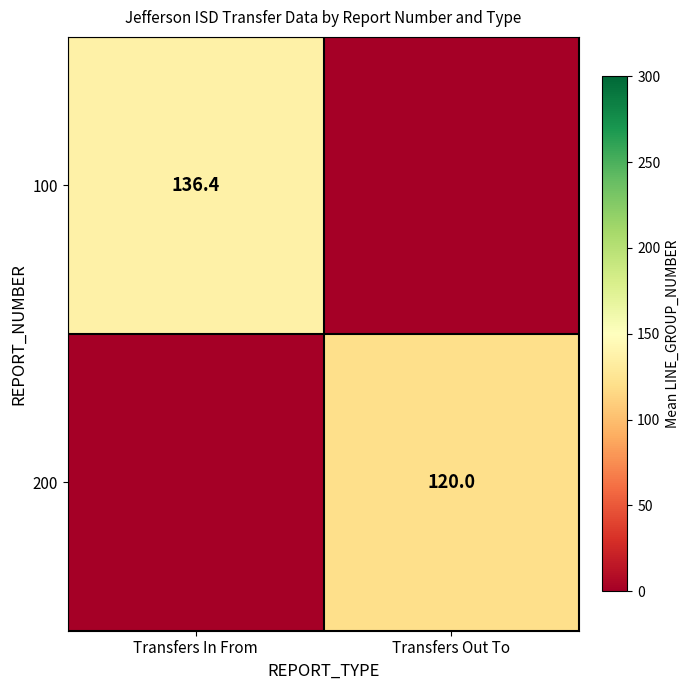

The value of 100 at Transfers In From is 178.8. True or false?

False